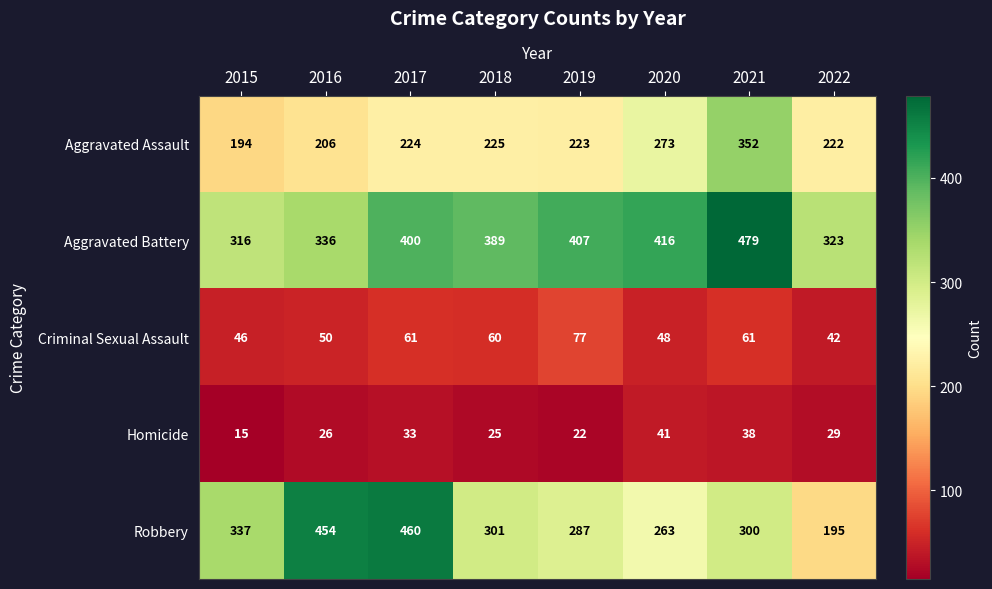

The Robbery series shows 266 at 2017. True or false?

False